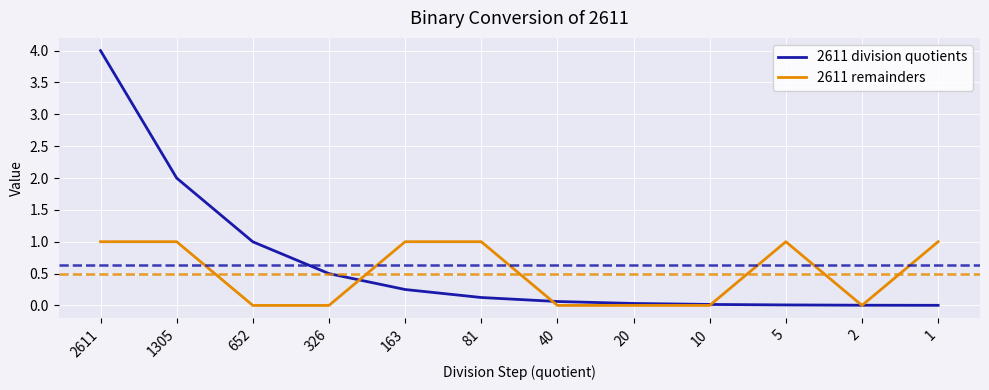

Which series ends up on top after the final intersection of 2611 division quotients and 2611 remainders?

2611 remainders